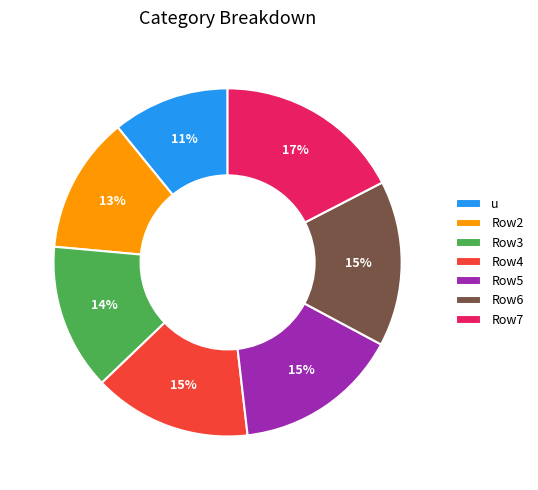

True or false: u accounts for 1% of the total.

False